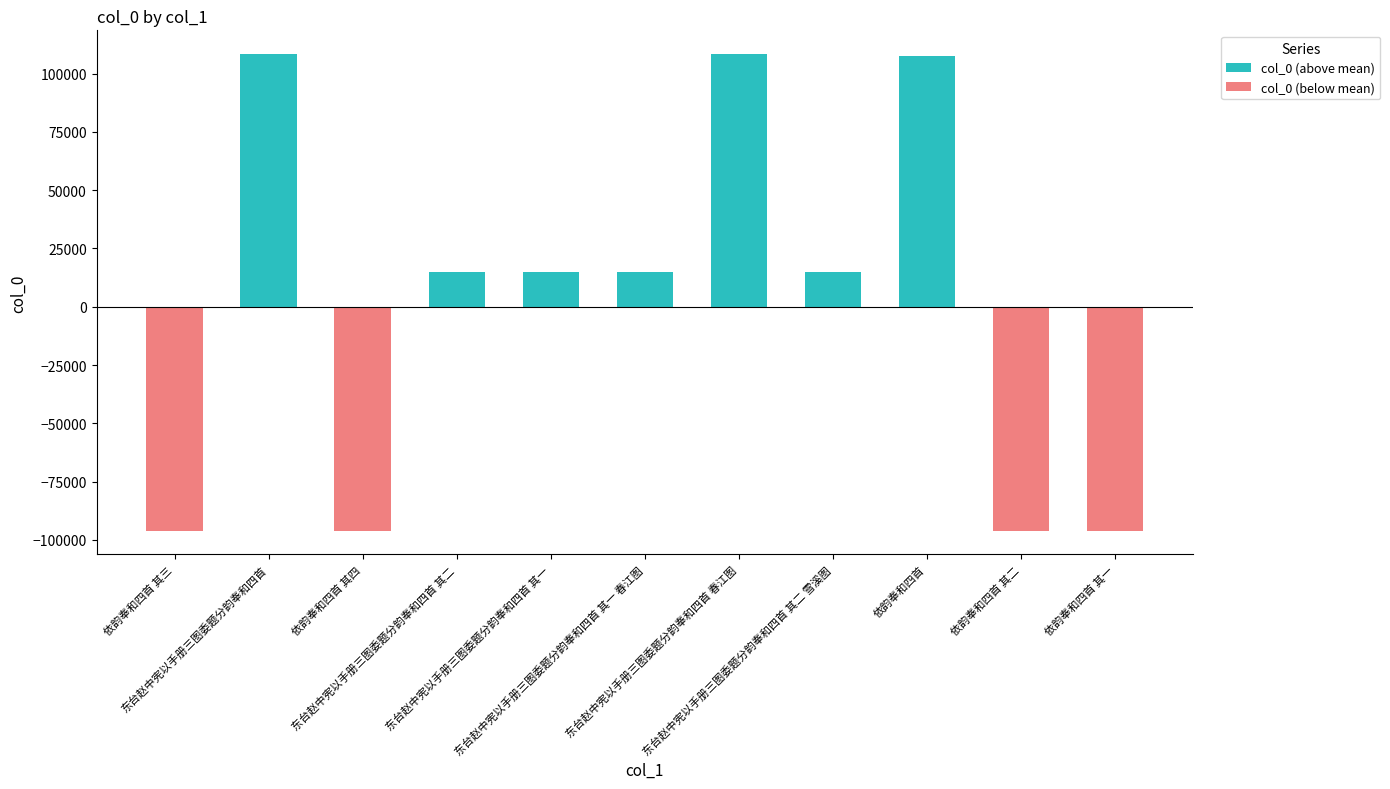

What are all the series names shown in the legend?

col_0 (above mean), col_0 (below mean)